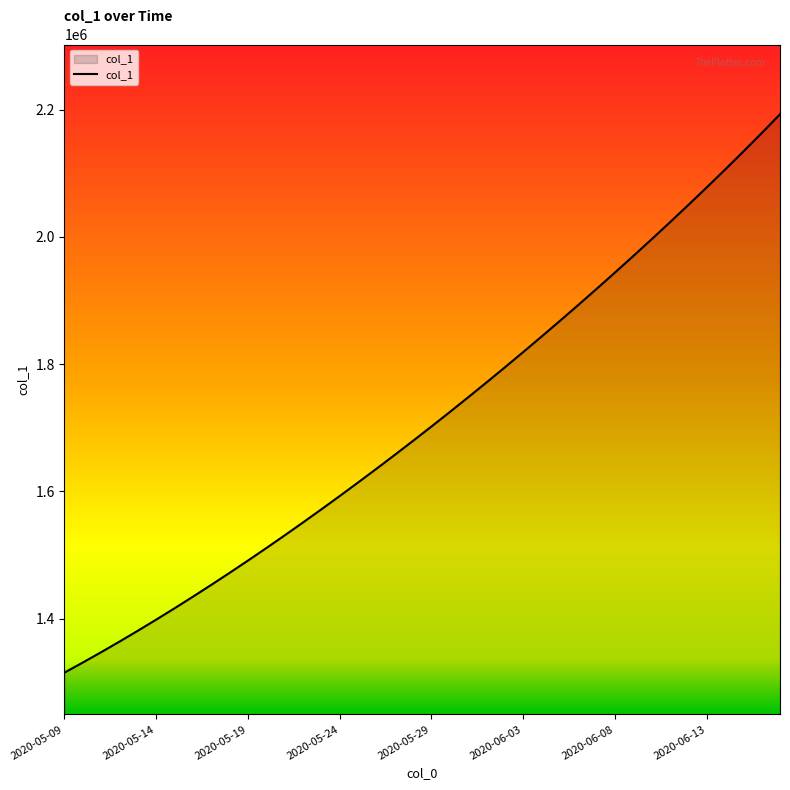

How many categories are shown in the chart?

40